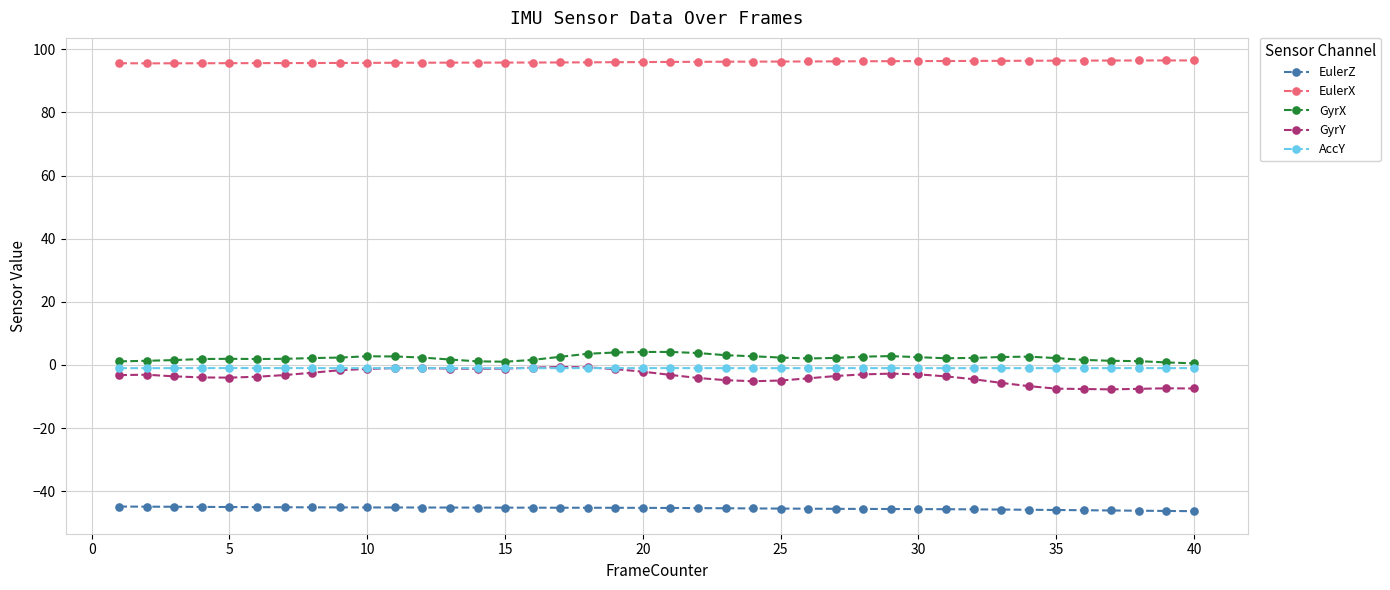

At how many categories does at least one series exceed 81?

40